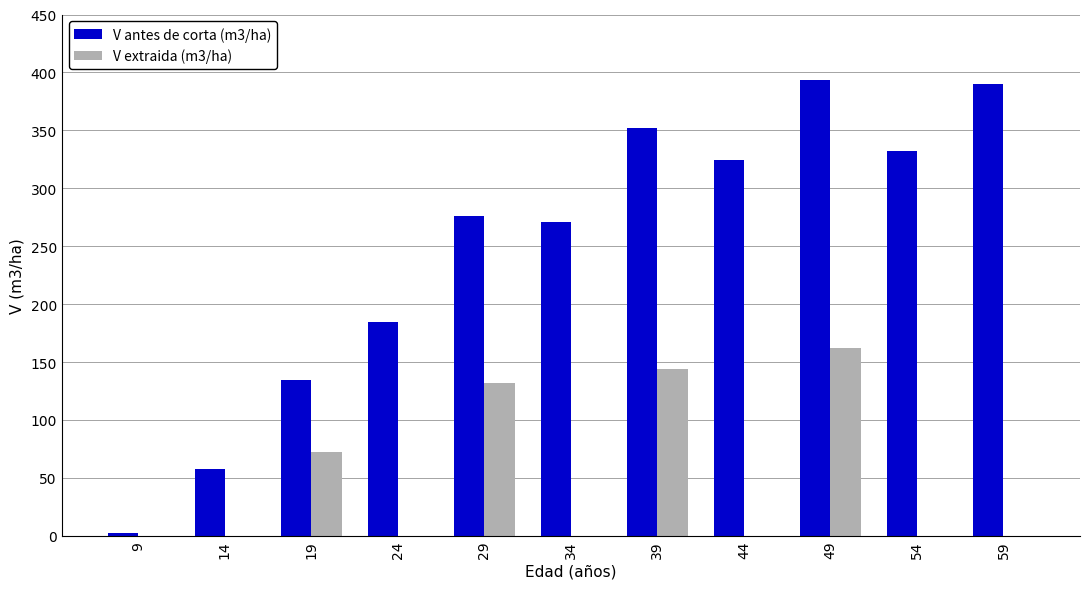

Reading left to right, transcribe all the data shown in this chart.

V antes de corta (m3/ha): 9=2.3	14=57.7	19=134.8	24=184.3	29=276.2	34=271.0	39=351.9	44=324.4	49=393.6	54=332.4	59=390.0
V extraida (m3/ha): 9=0.0	14=0.0	19=72.1	24=0.0	29=131.5	34=0.0	39=143.7	44=0.0	49=161.9	54=0.0	59=0.0